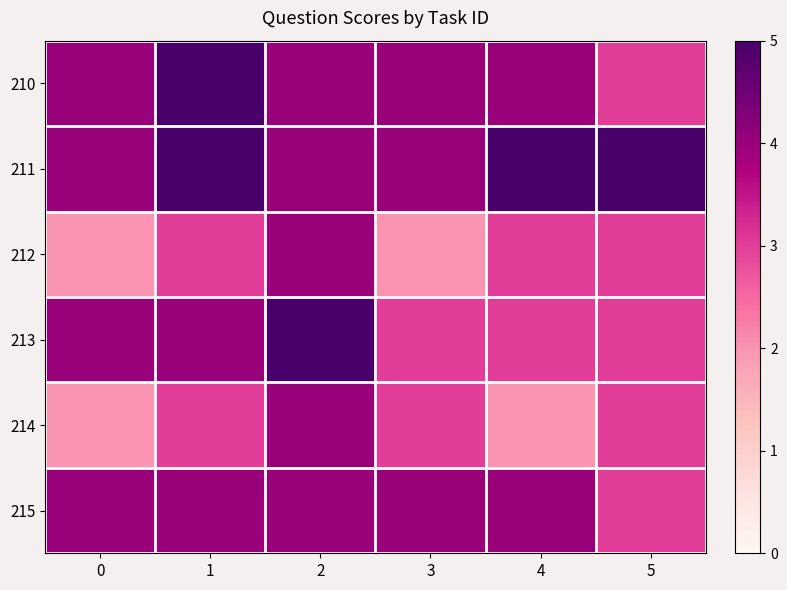

What is the smallest value displayed?

2